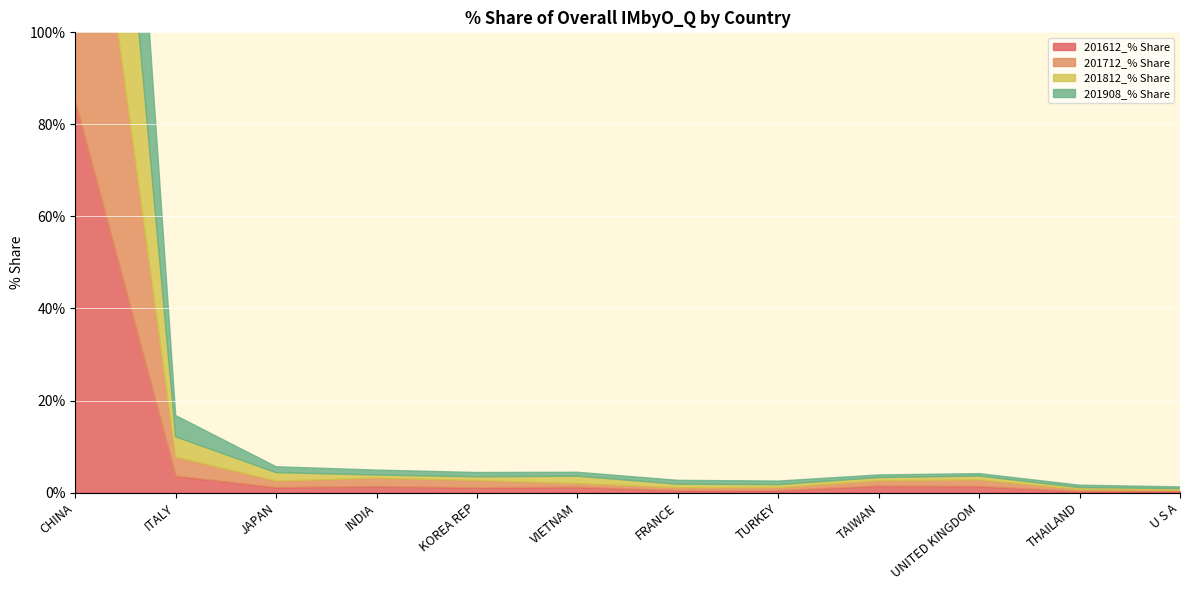

What is the label of the 7th point from the left?

FRANCE